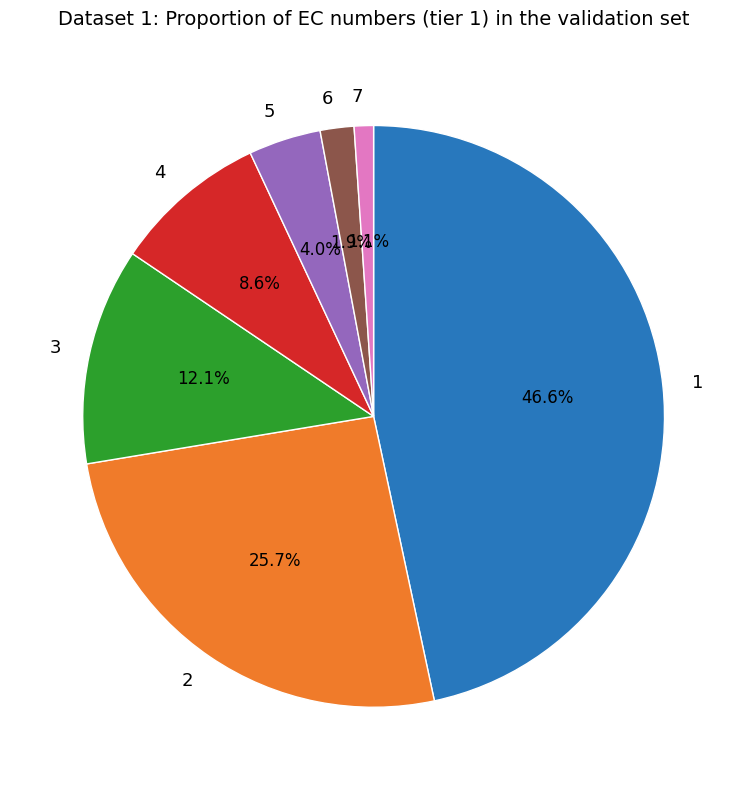

How much of the chart is everything except 7?

98.9%